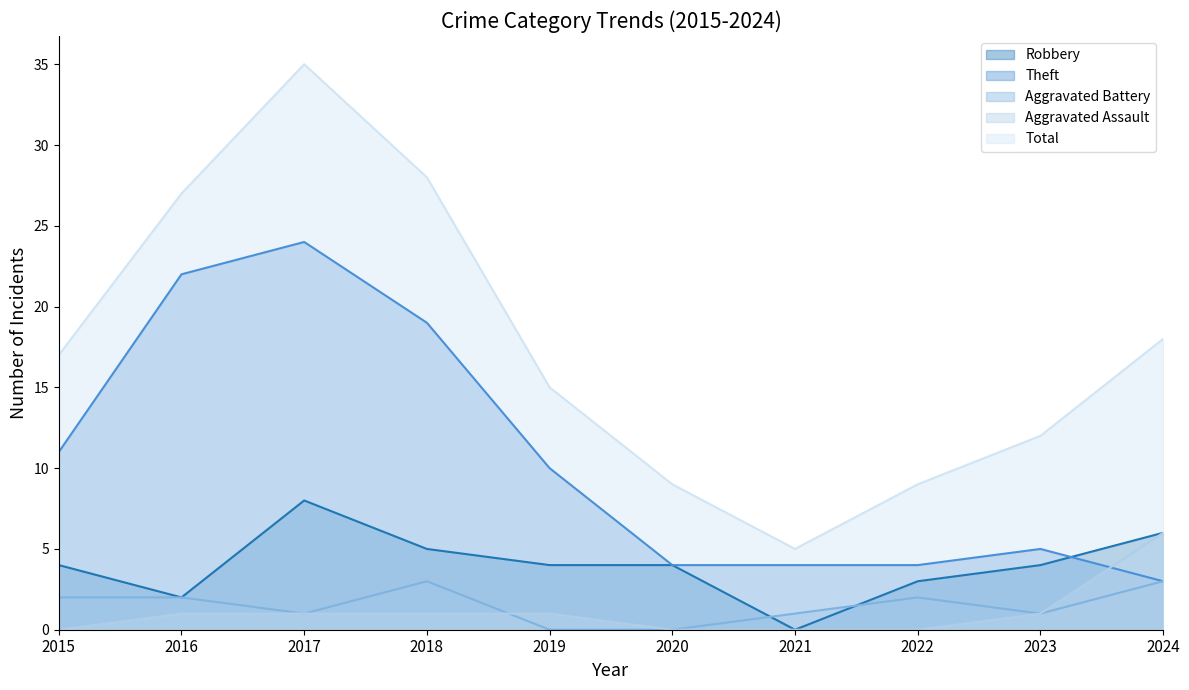

Does the chart display data point markers on the line(s)?

No